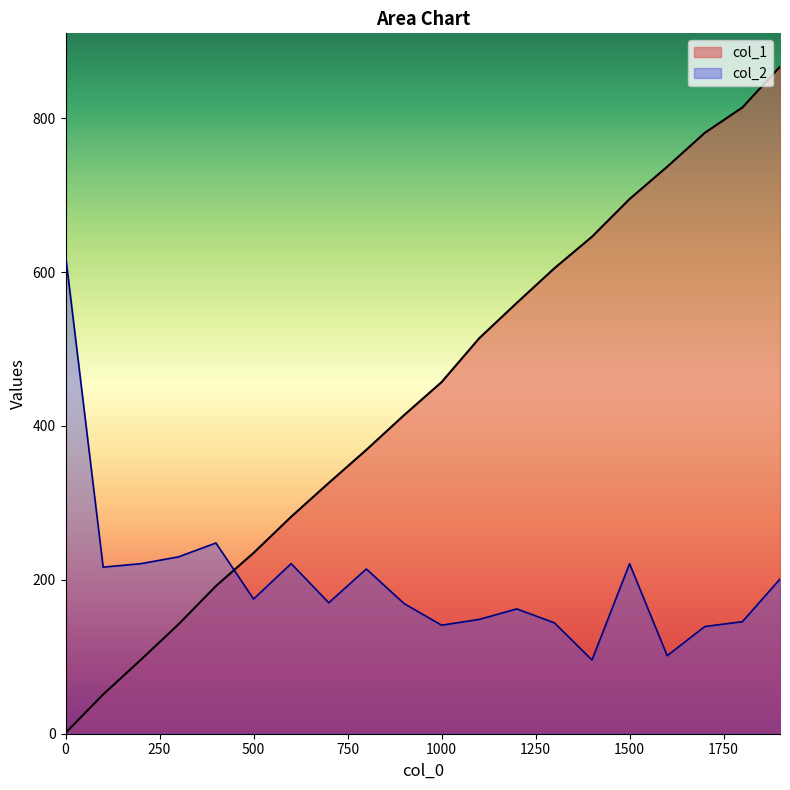

How many lines are shown in the chart?

2